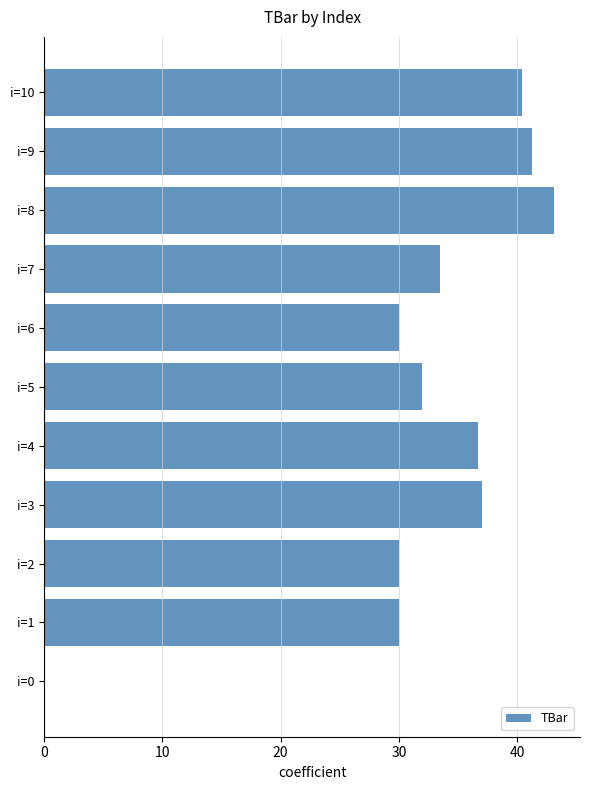

Which has a higher value, i=4 or i=2?

i=4